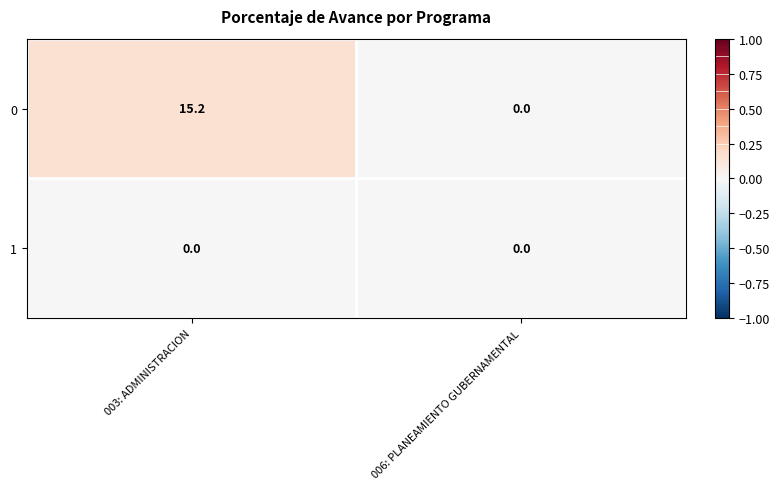

Count the number of categories in the chart.

2